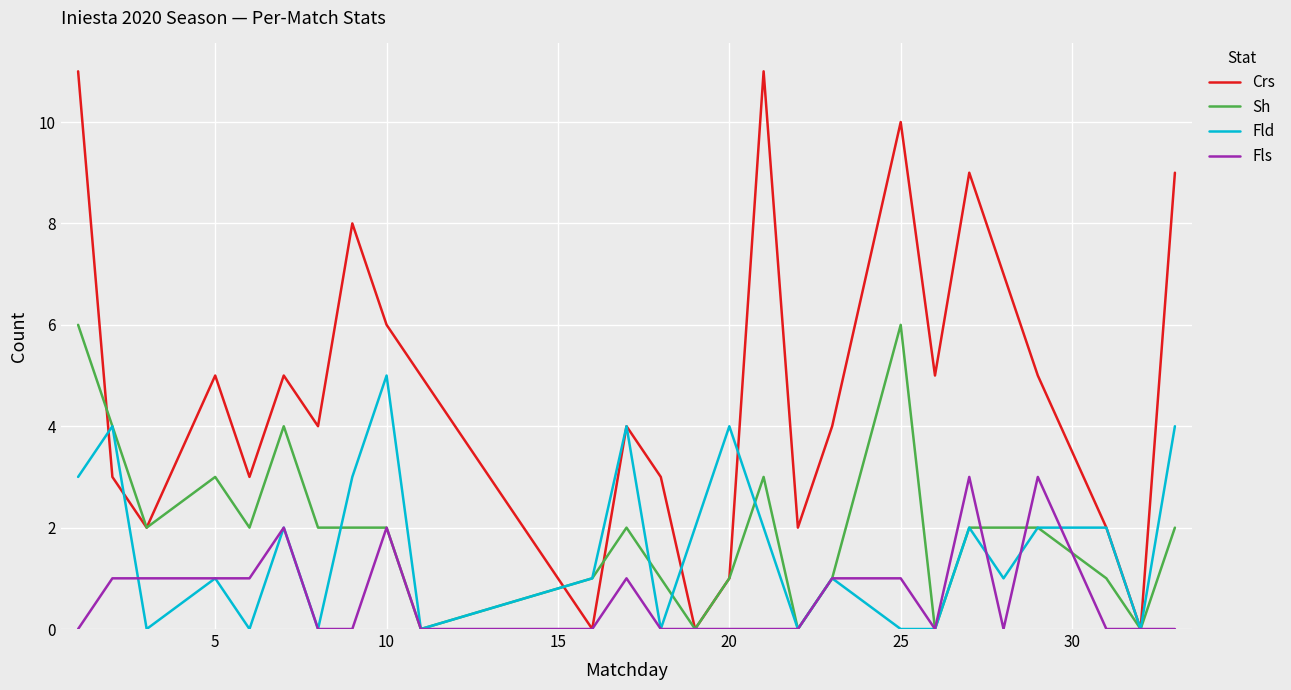

Rank the series by their maximum value, from highest to lowest.

Crs, Sh, Fld, Fls